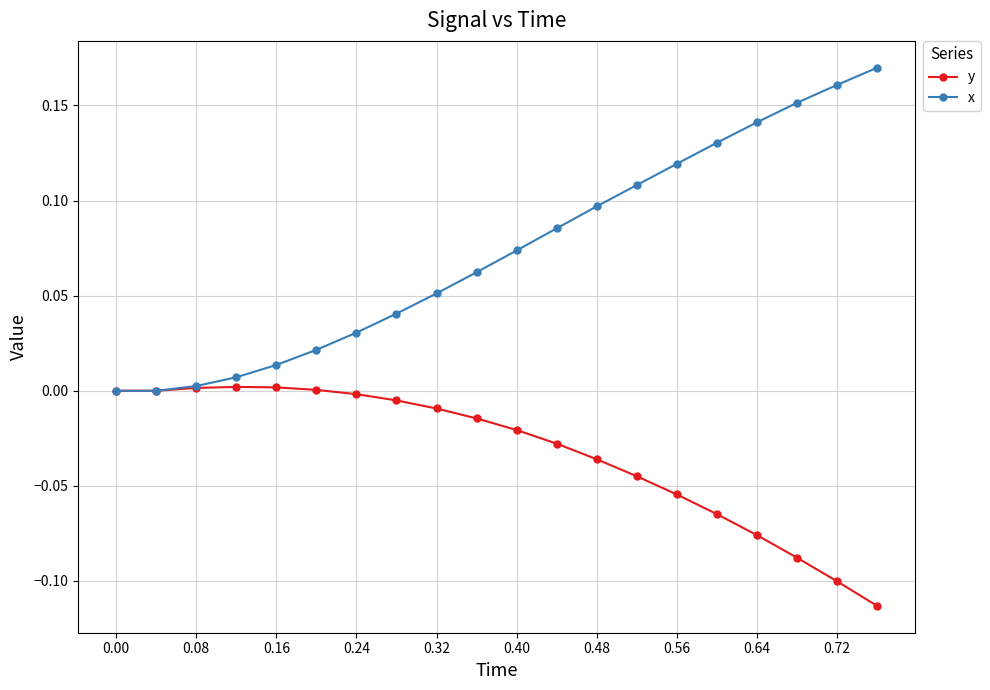

Rank the series by their average value, from highest to lowest.

x, y